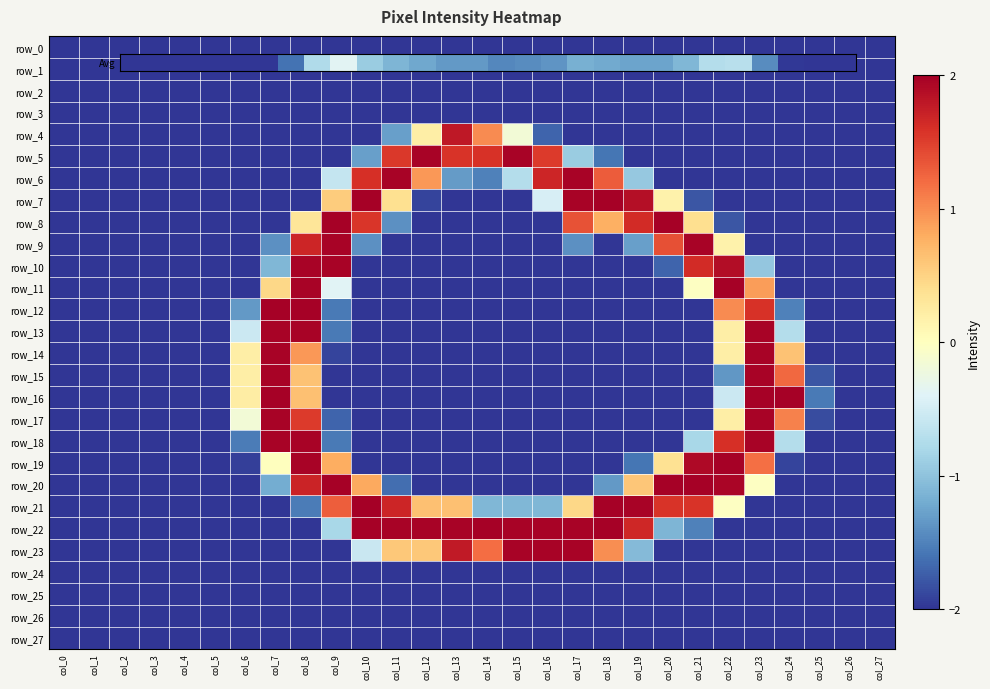

Is the value of row_8 at col_13 greater than the value of row_1 at col_15?

No